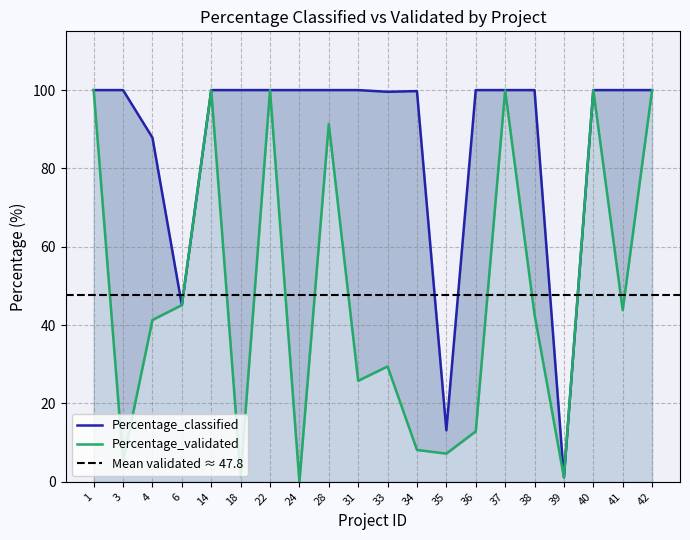

Which has a higher value, 38 or 14?

14